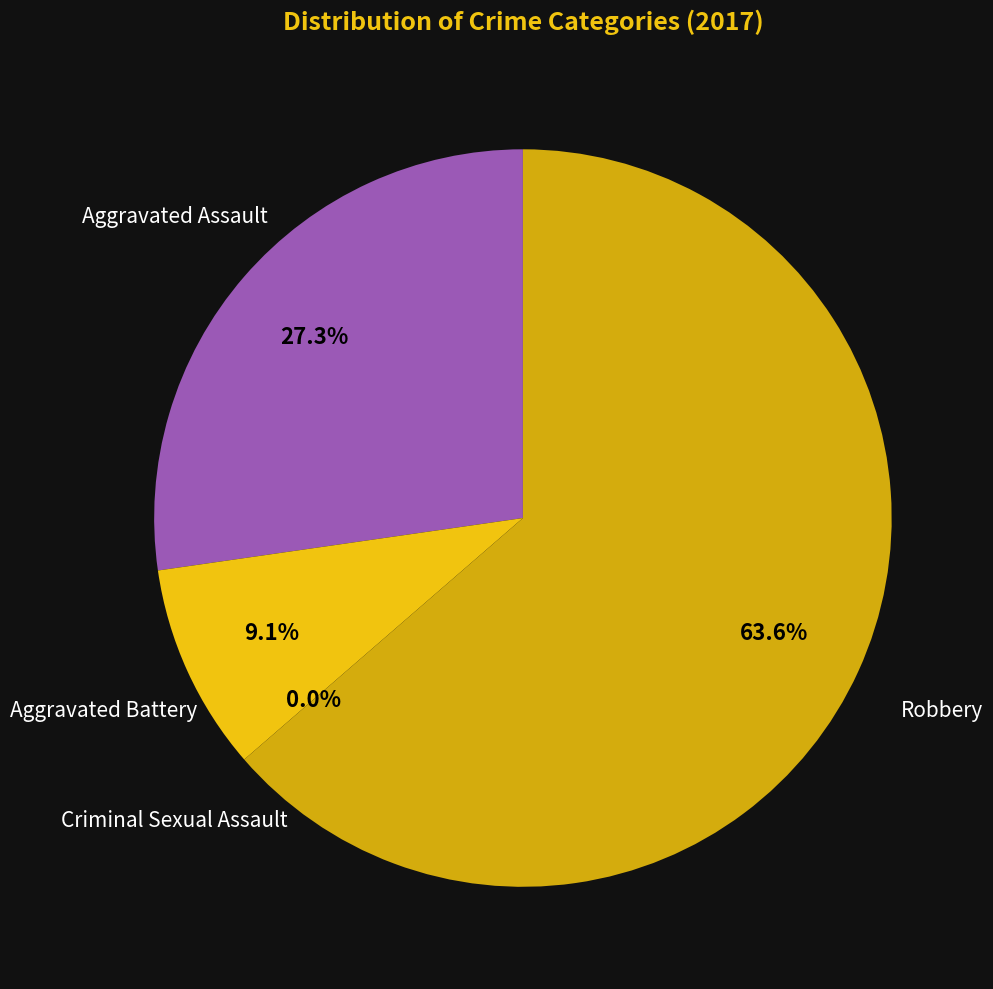

What is the total percentage of Robbery and Criminal Sexual Assault?

63.6%